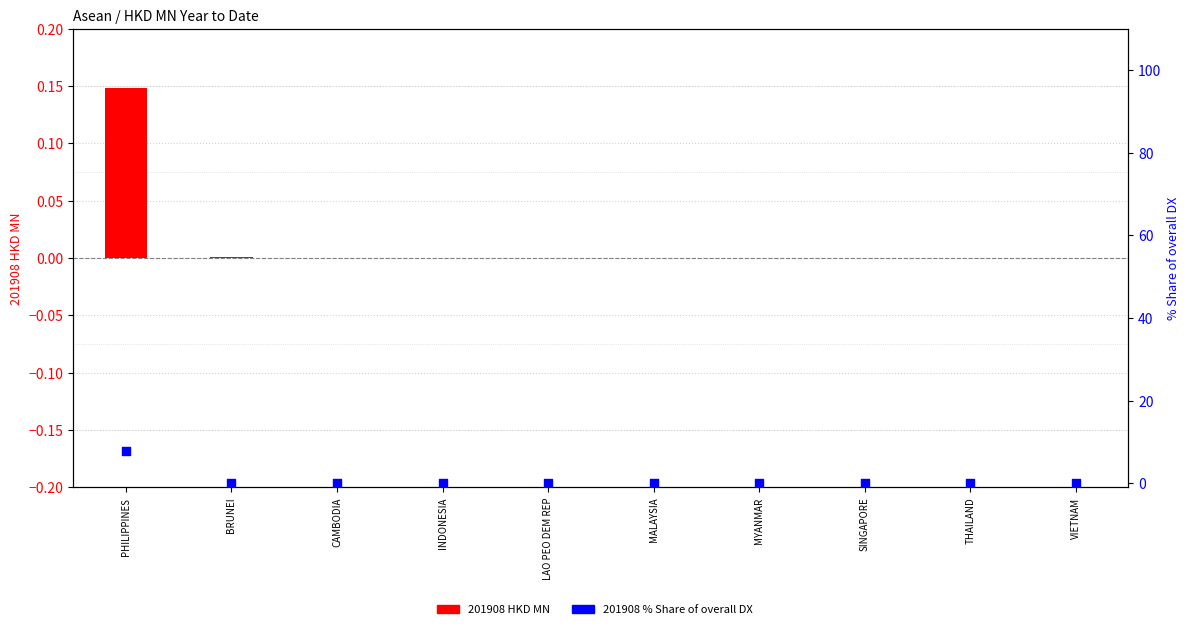

What are all the series names shown in the legend?

201908 HKD MN, 201908 % Share of overall DX